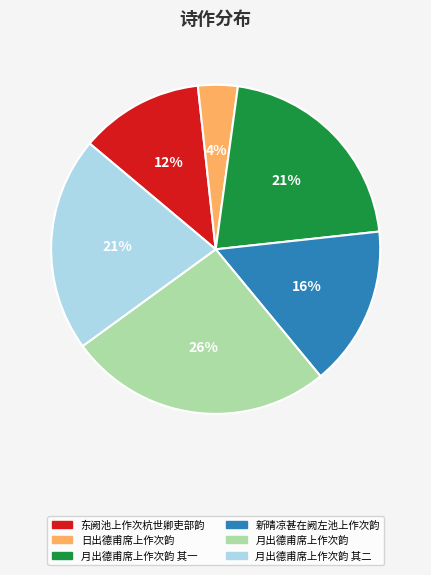

Between 东阙池上作次杭世卿吏部韵 and 月出德甫席上作次韵 其二, which is larger?

月出德甫席上作次韵 其二